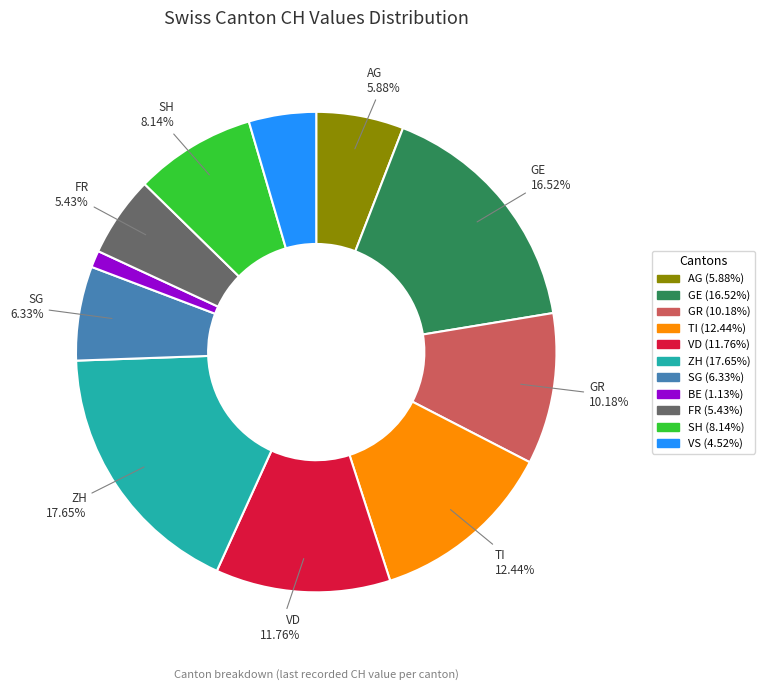

Count the number of slices in the pie.

11